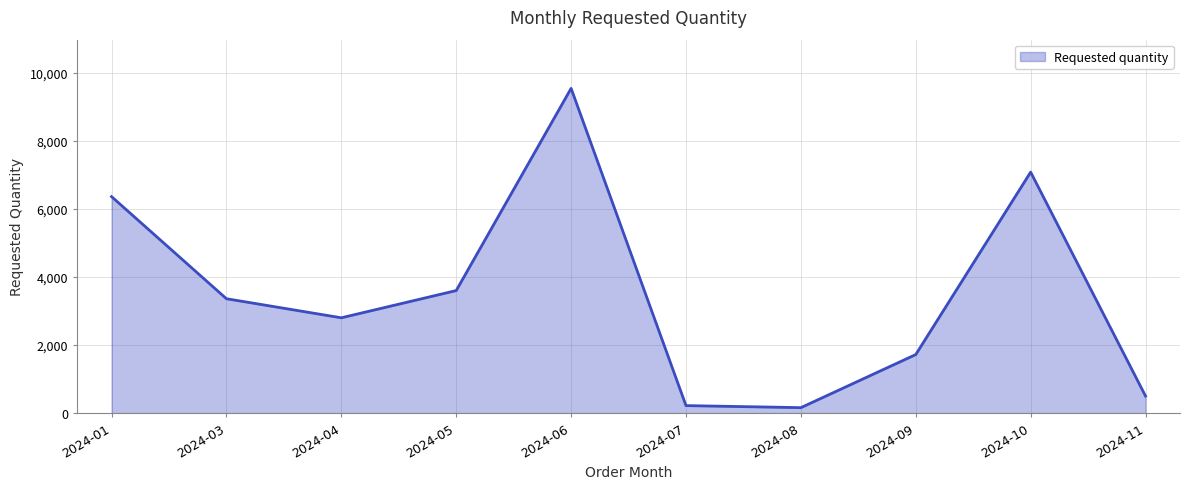

True or false: the data shows 3360 at 2024-03.

True